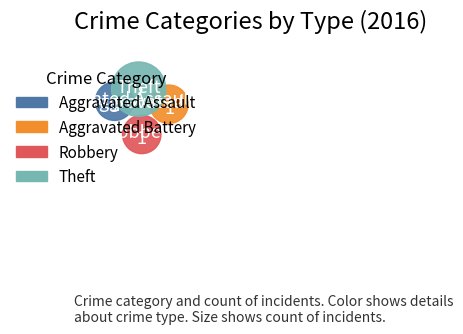

How much of the chart is everything except Theft?

60.0%